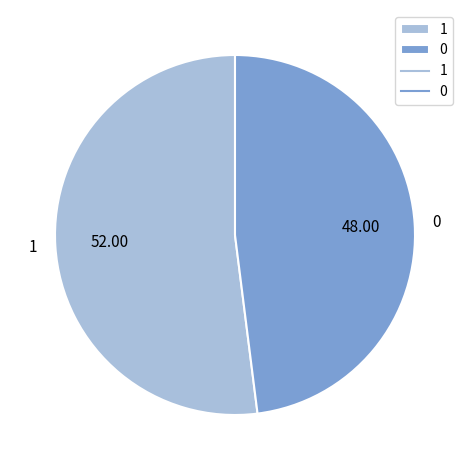

Combined, do 1 and 0 account for over 50%?

Yes